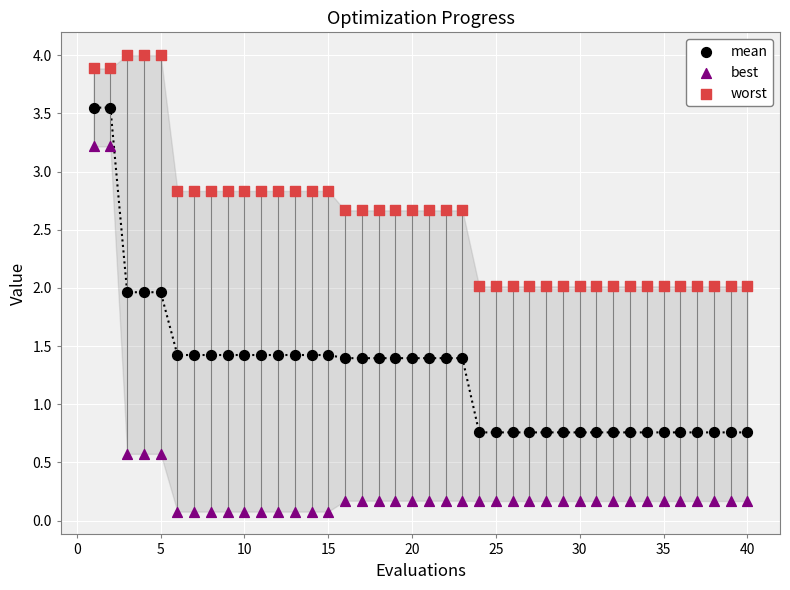

Which series reaches the maximum Y coordinate?

worst